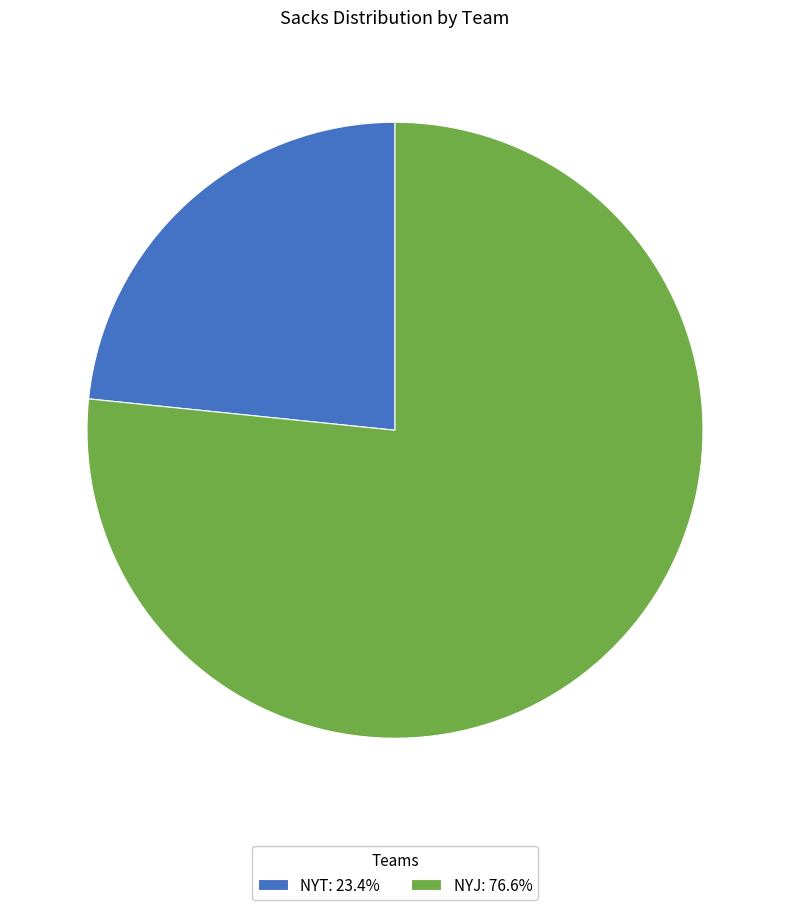

Count the number of slices in the pie.

2